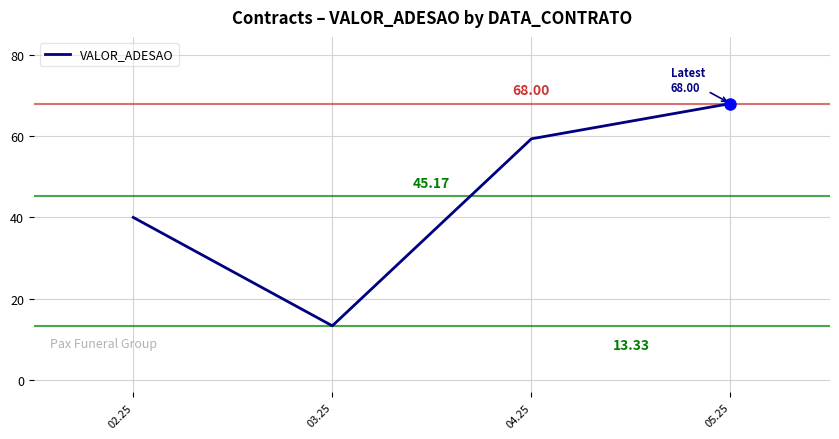

Is this an area chart (filled region under the line)?

No